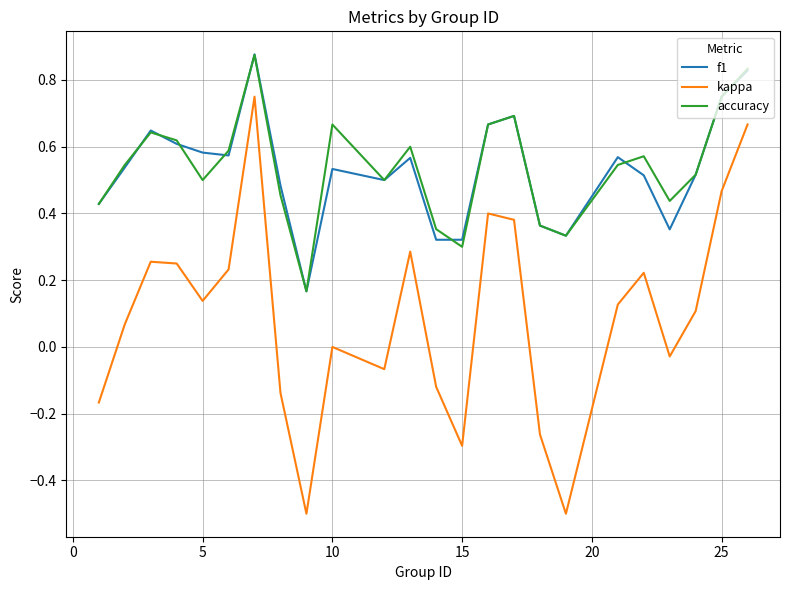

True or false: f1 and kappa intersect in this chart.

False